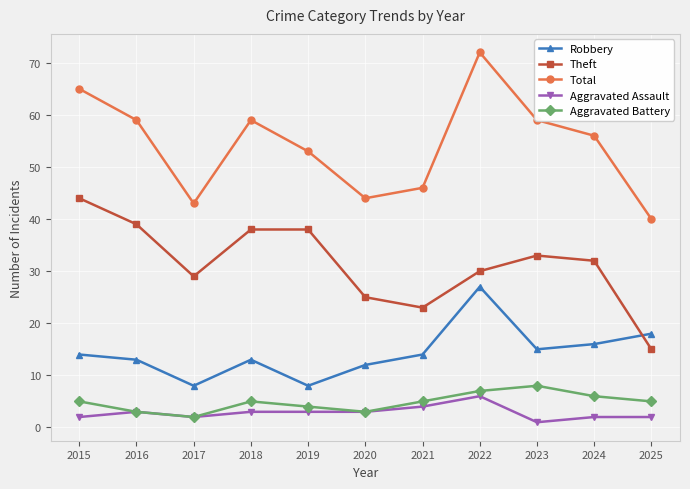

Which series has the widest spread of values?

Total